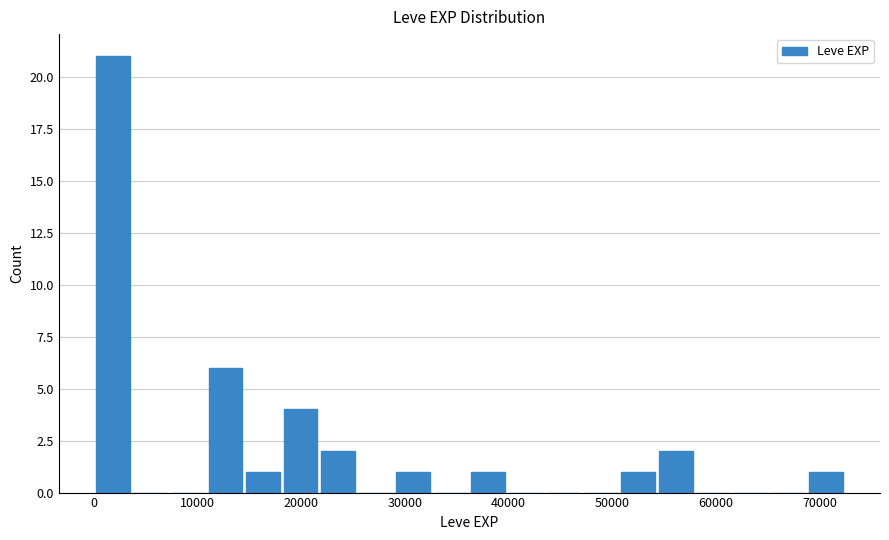

Around what value on the x-axis is the tallest bar? Give the approximate position of its centre, as read against the axis.

2000